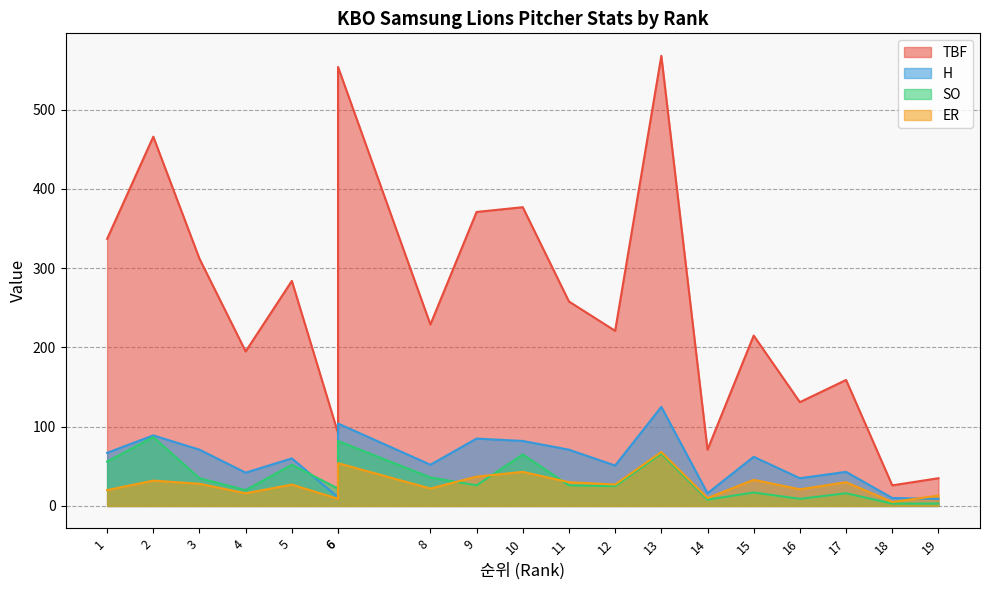

What are all the series names shown in the legend?

TBF, H, SO, ER